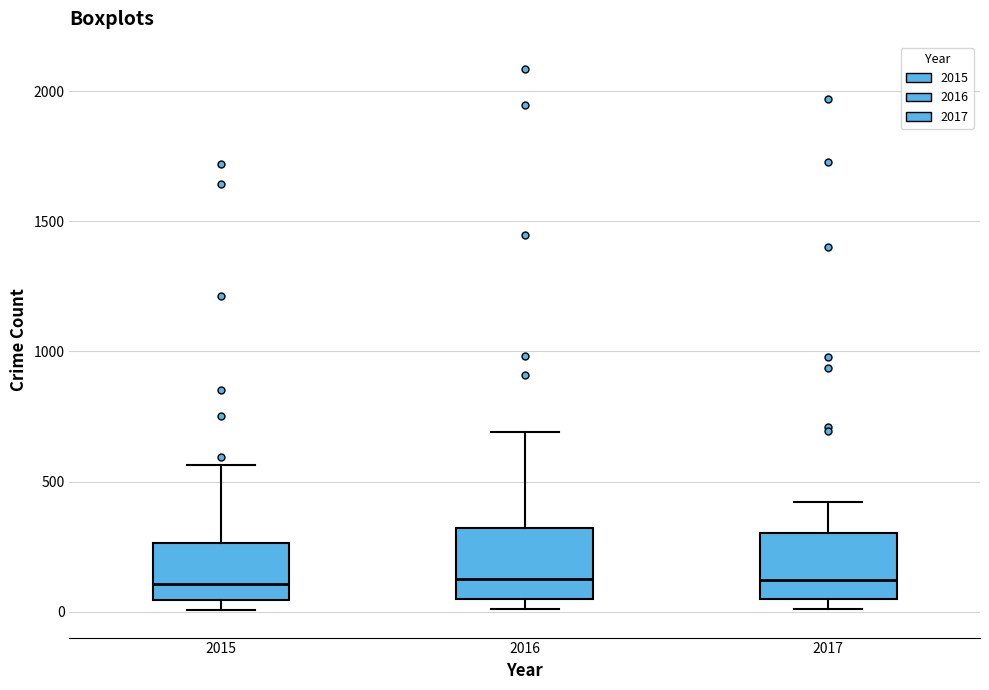

Where does the upper whisker of the box at x = 2017 end on the y-axis? The values are not printed on the chart, so give them approximately, as read against the axis.

400